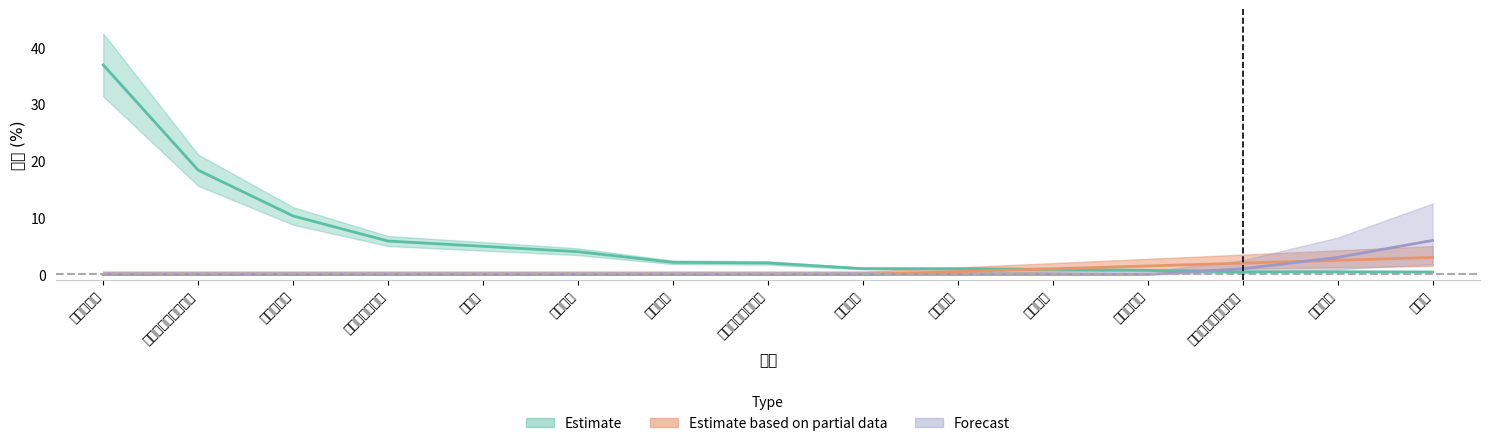

At which category does the chart reach its peak across all series?

乌鲁木齐市